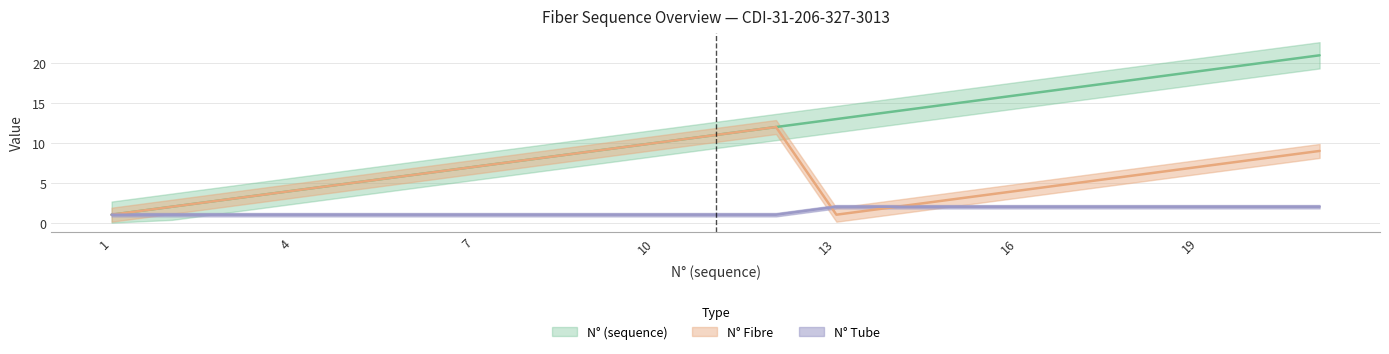

Count the number of data series in this chart.

3